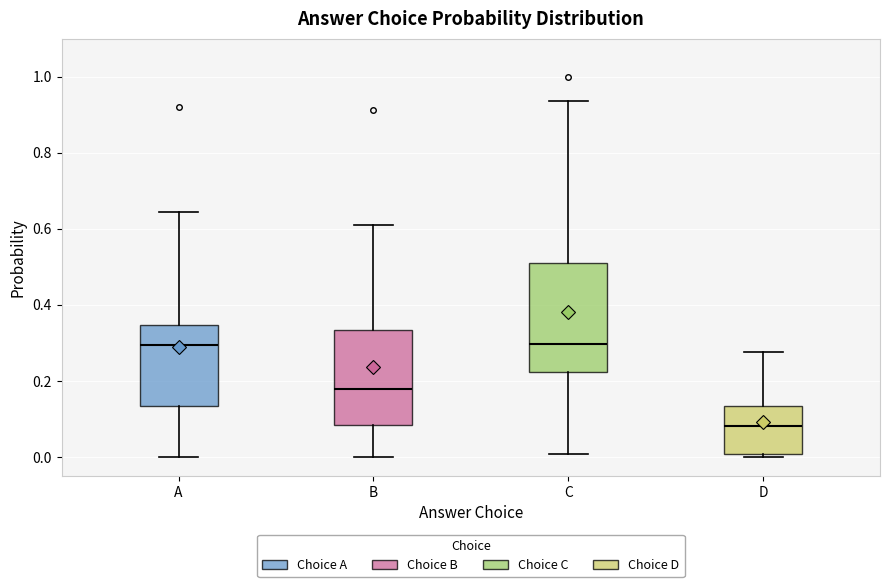

Comparing the boxes themselves (not the whiskers), which one is the tallest?

C